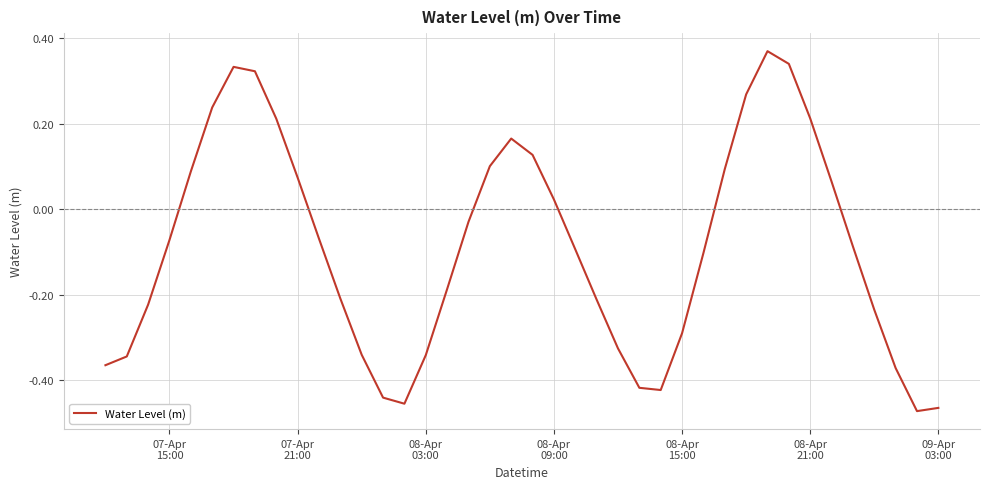

Reading left to right, list all the values displayed in this chart.

-0.4	-0.3	-0.2	-0.1	0.1	0.2	0.3	0.3	0.2	0.1	-0.1	-0.2	-0.3	-0.4	-0.5	-0.3	-0.2	-0.0	0.1	0.2	0.1	0.0	-0.1	-0.2	-0.3	-0.4	-0.4	-0.3	-0.1	0.1	0.3	0.4	0.3	0.2	0.1	-0.1	-0.2	-0.4	-0.5	-0.5